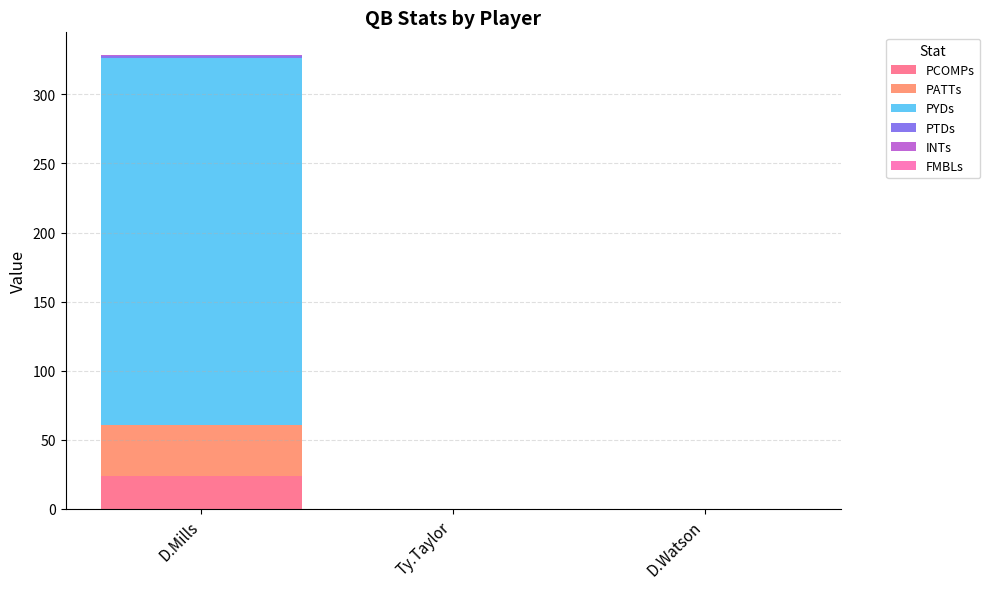

What is the maximum value for PCOMPs?

24.2